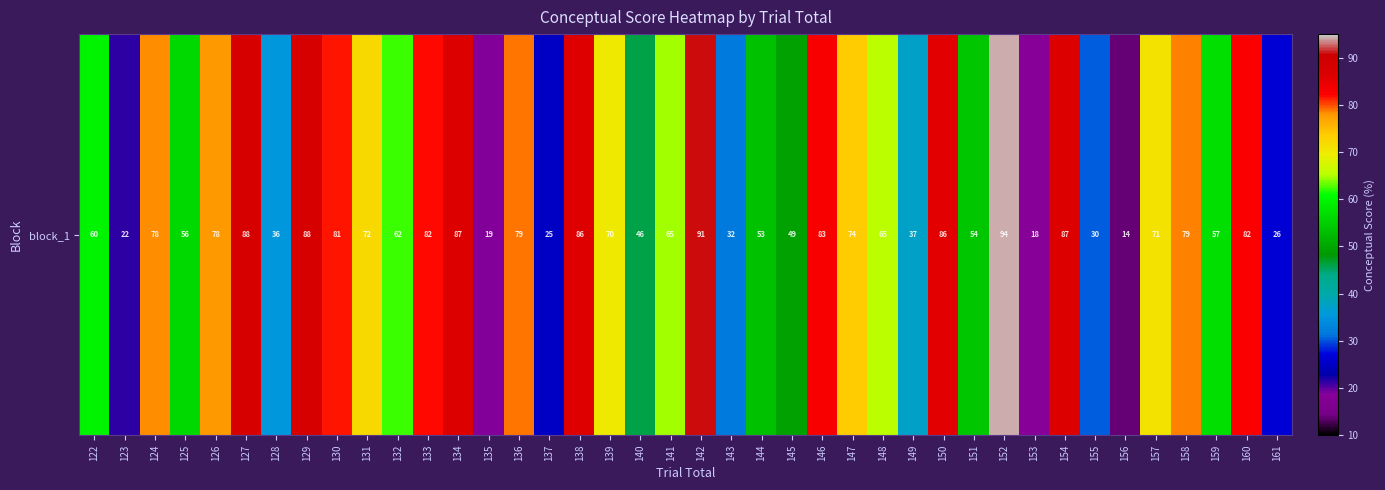

How many values exceed 70?

20